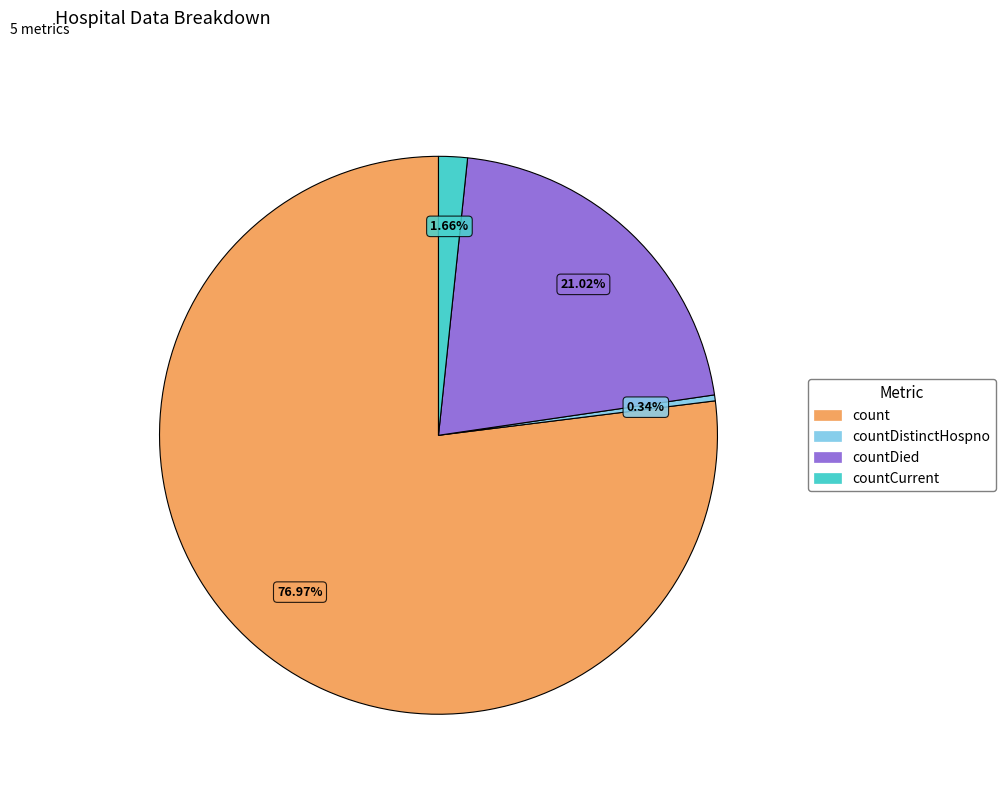

What is the majority slice?

count